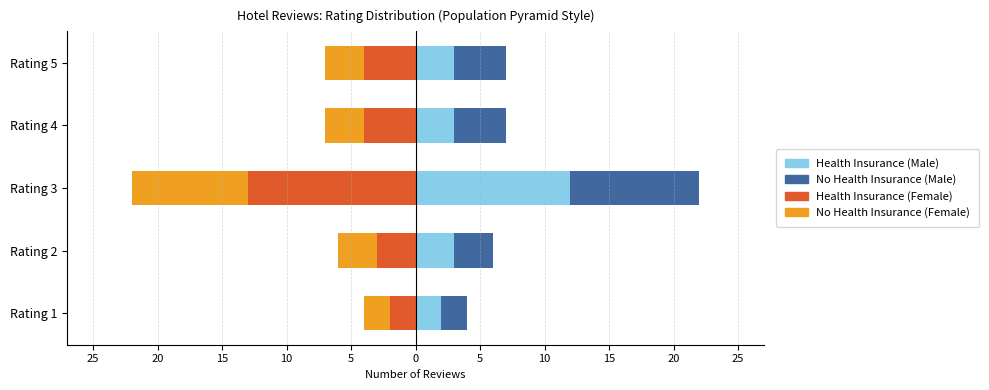

What is the maximum value shown in the chart?

12